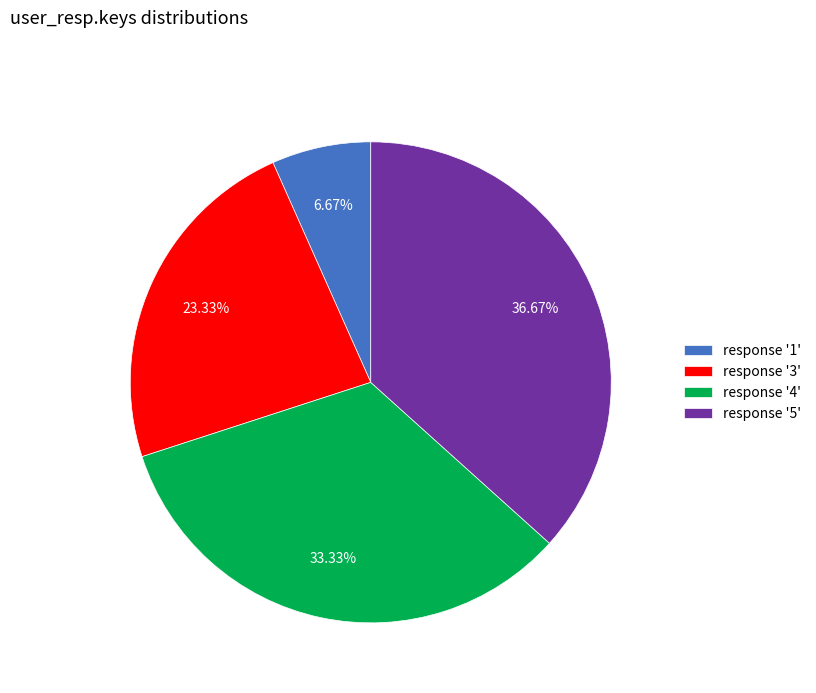

How many slices are in this pie chart?

4